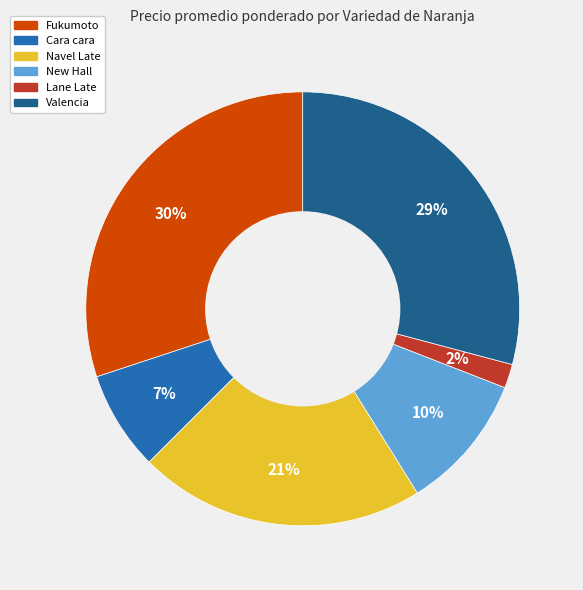

Rank the categories by value from highest to lowest.

Fukumoto, Valencia, Navel Late, New Hall, Cara cara, Lane Late